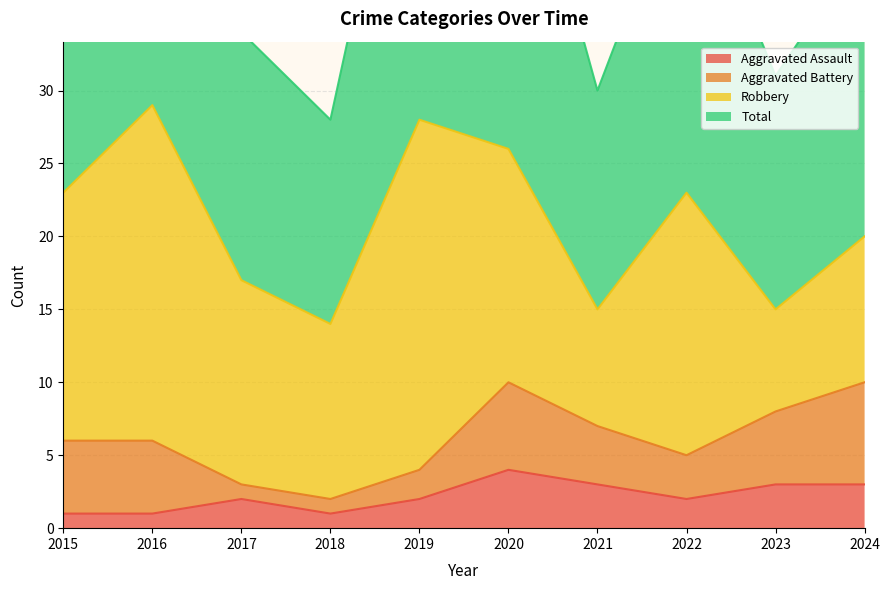

At how many categories does at least one series exceed 12?

10